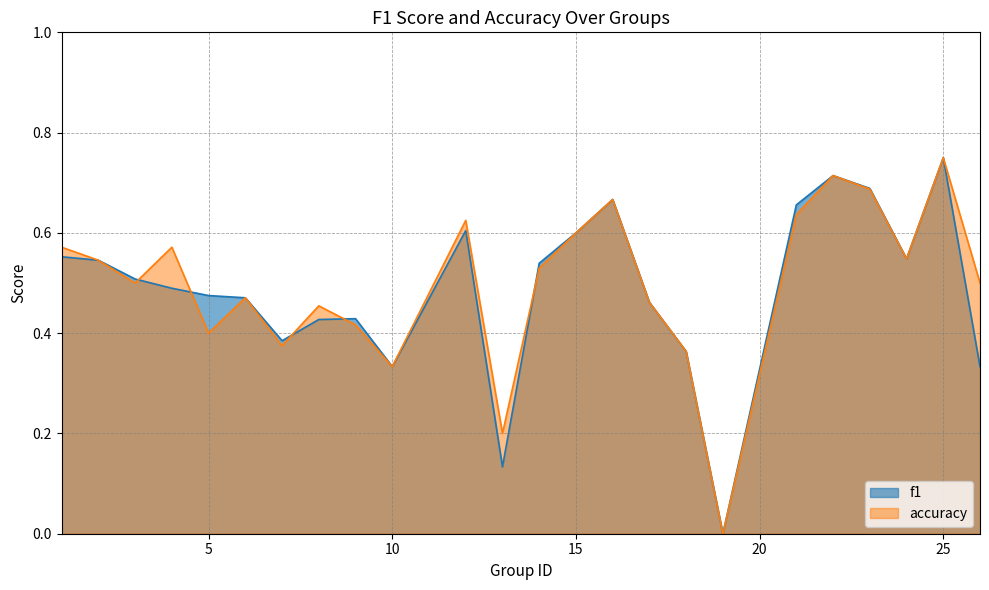

What is the difference between the second highest and second lowest values in the f1 series?

0.6